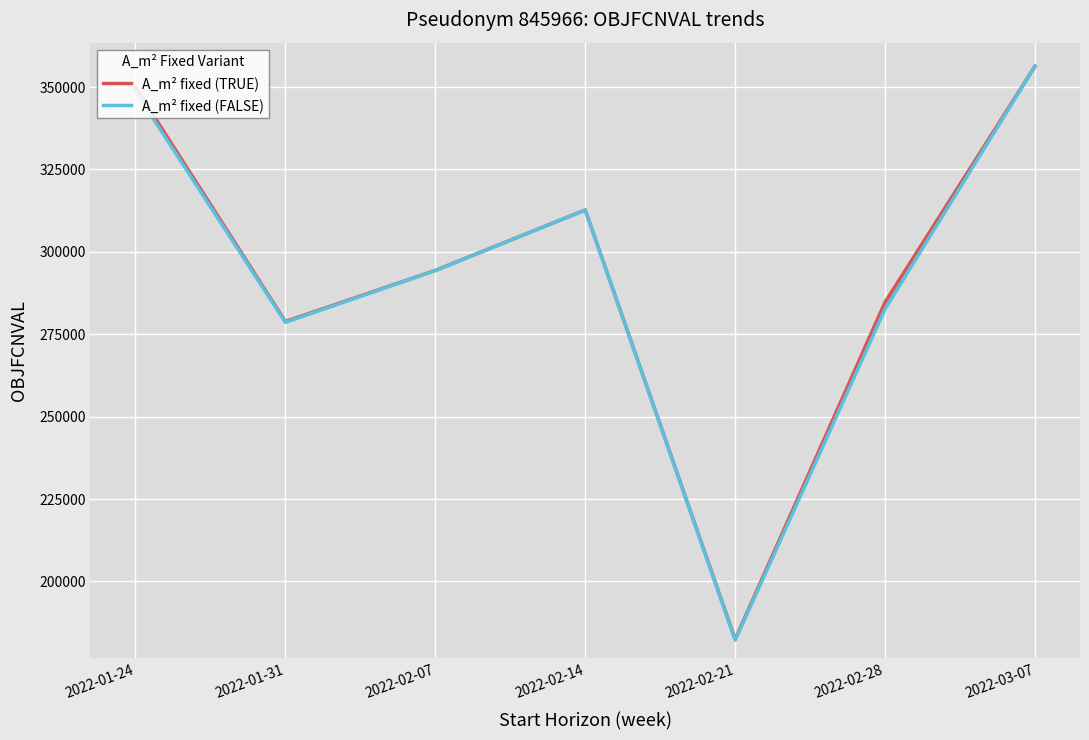

What position from the right is 2022-02-07?

5